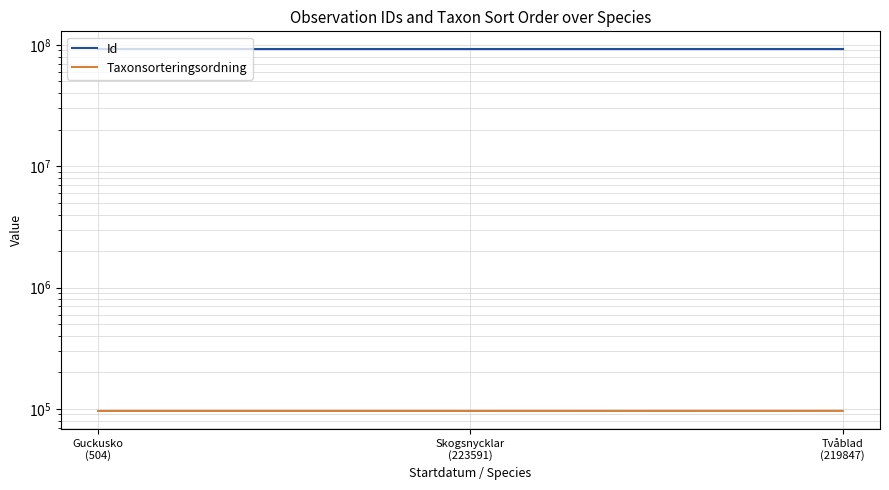

What is the value of the Taxonsorteringsordning point at the 3rd from the left?

96356